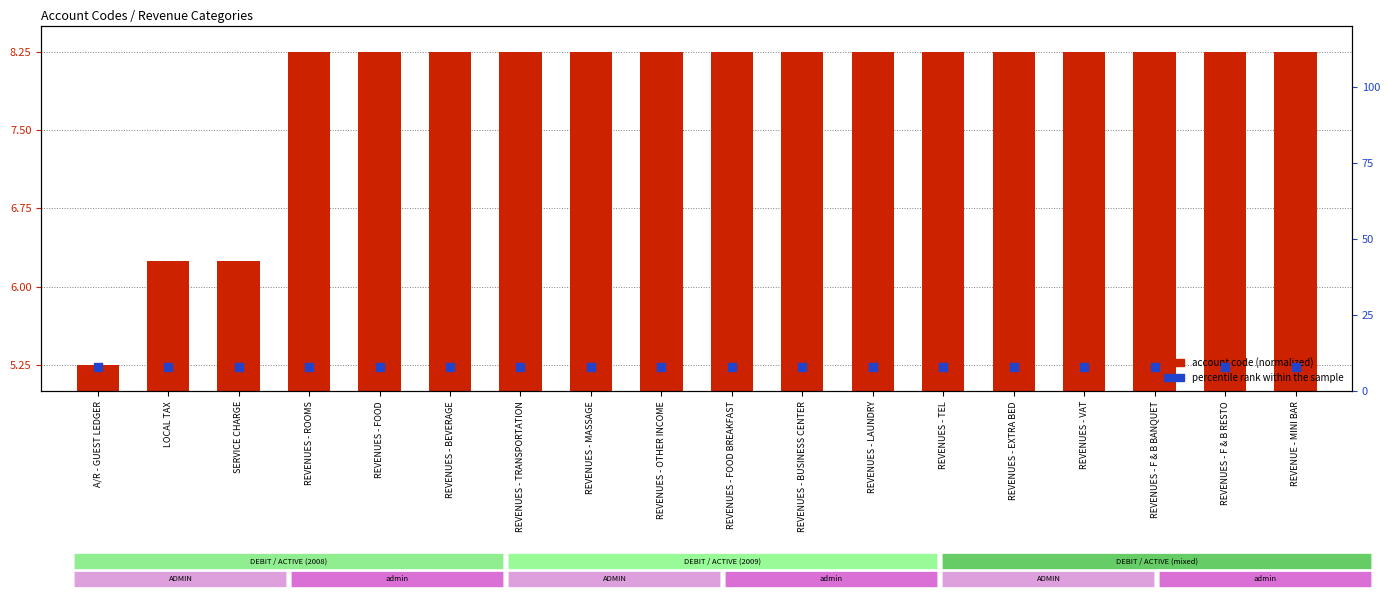

Which series has the largest total across all categories?

percentile rank within the sample